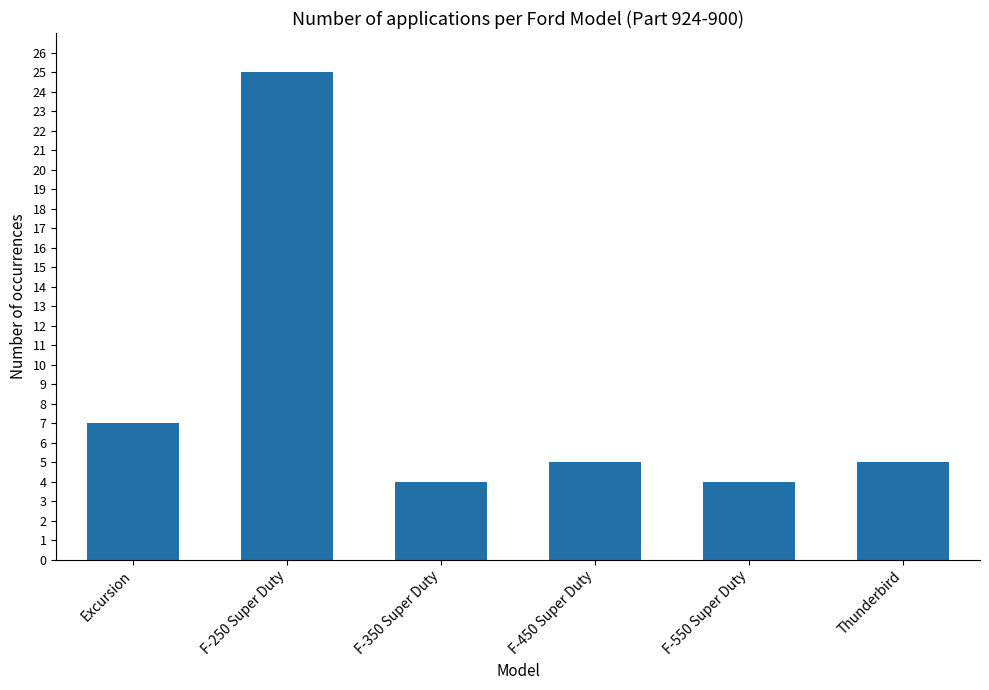

How many series are shown in this chart?

1